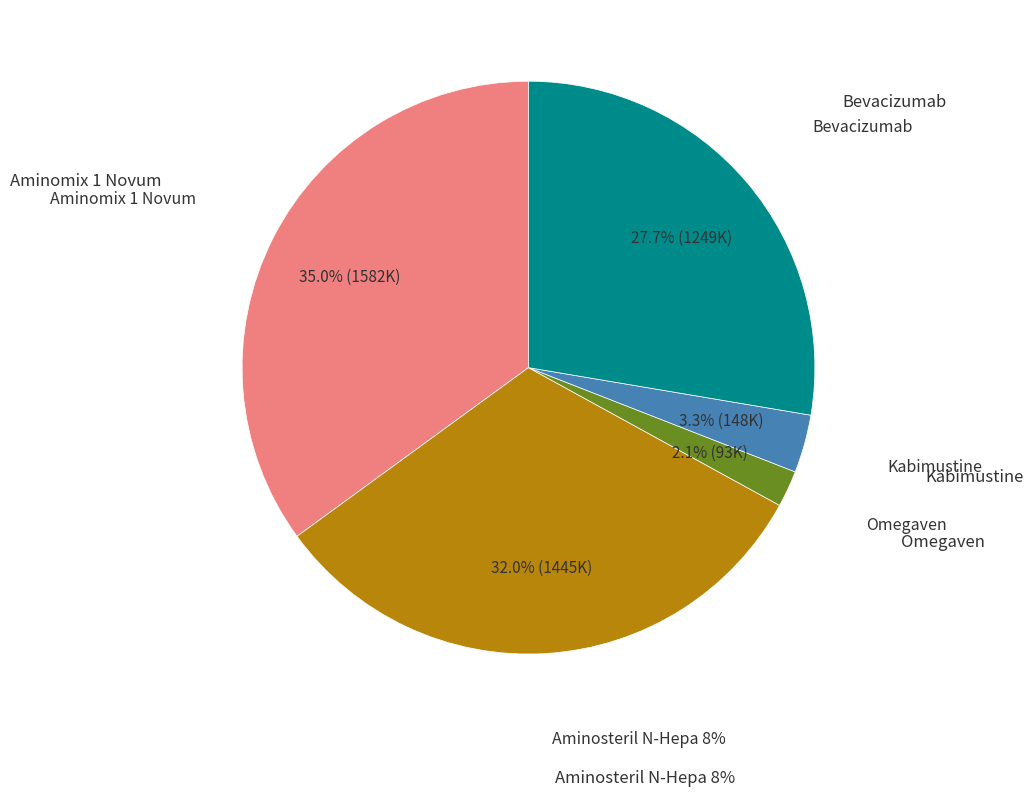

Which has a higher value, Aminomix 1 Novum or Bevacizumab?

Aminomix 1 Novum